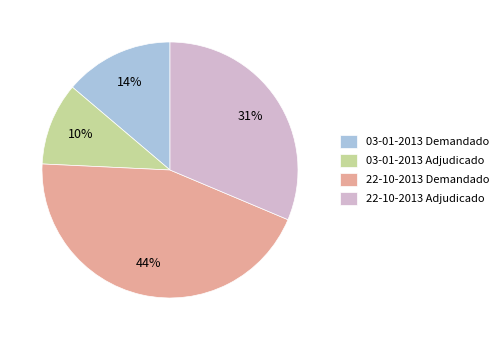

True or false: 03-01-2013 Demandado accounts for 29% of the total.

False